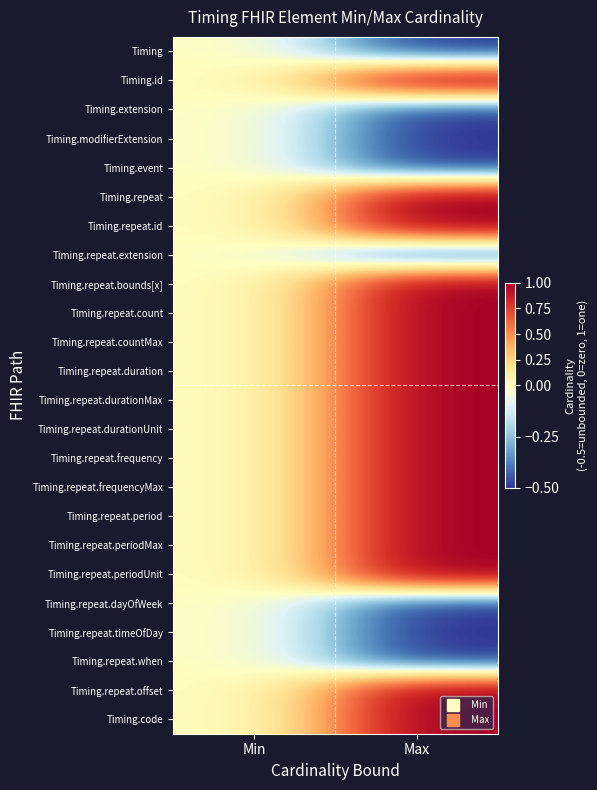

Which has a higher value, Max or Min?

Min